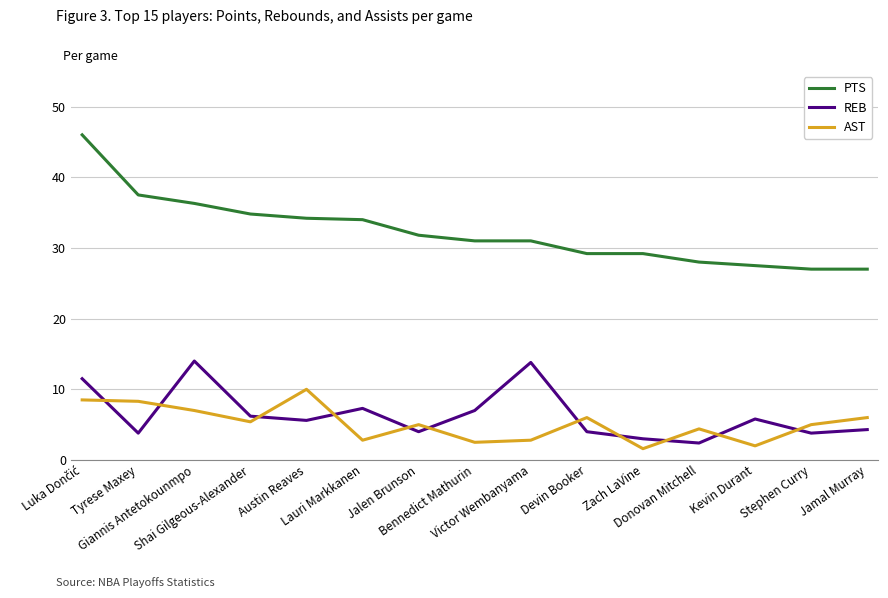

True or false: REB and PTS intersect in this chart.

False